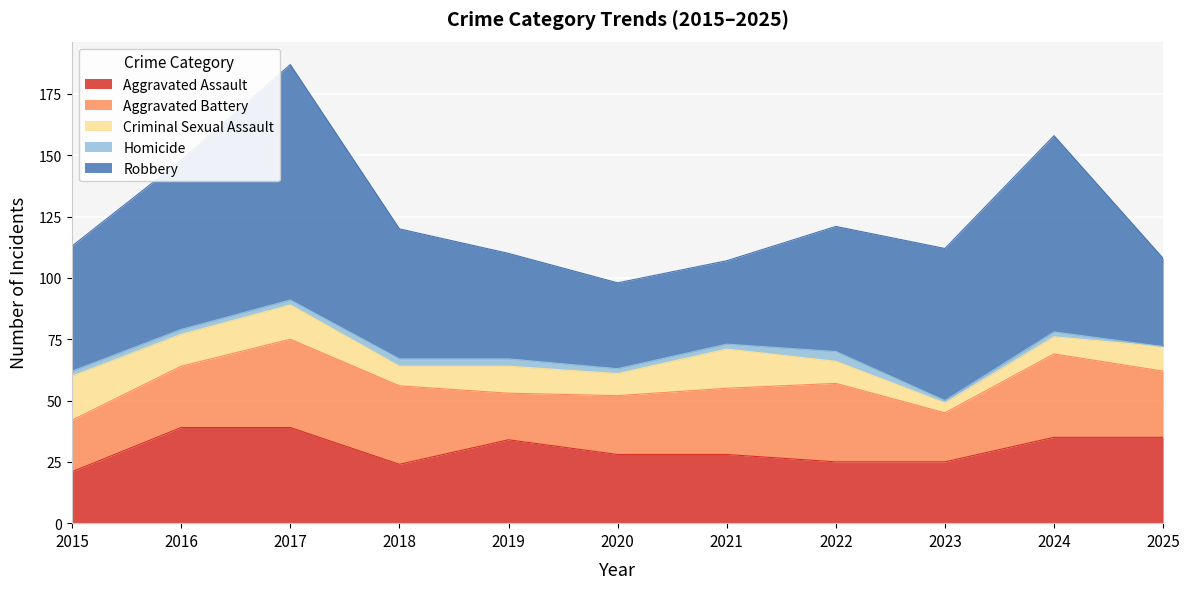

At which category does the chart reach its minimum across all series?

2025